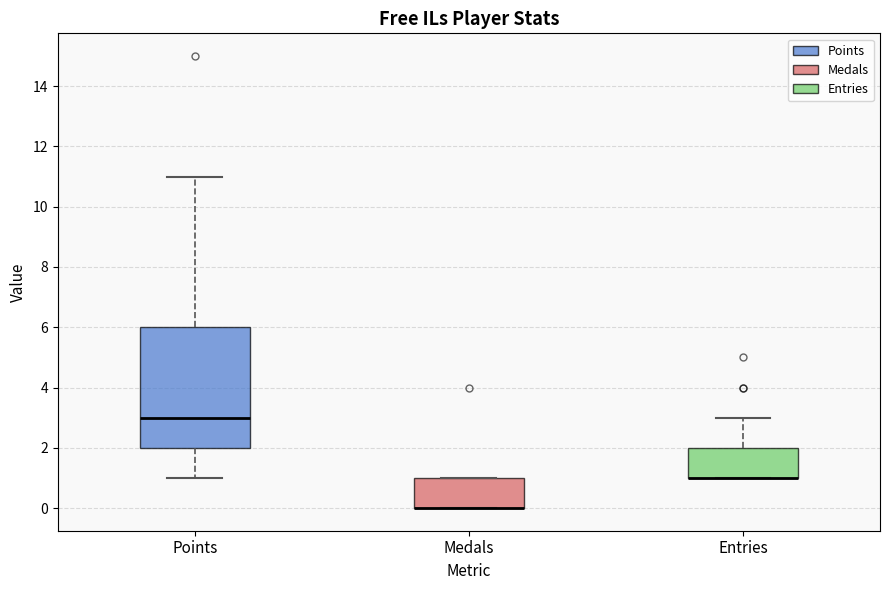

Where is the upper edge of the box for Entries on the y-axis? The values are not printed on the chart, so give them approximately, as read against the axis.

2